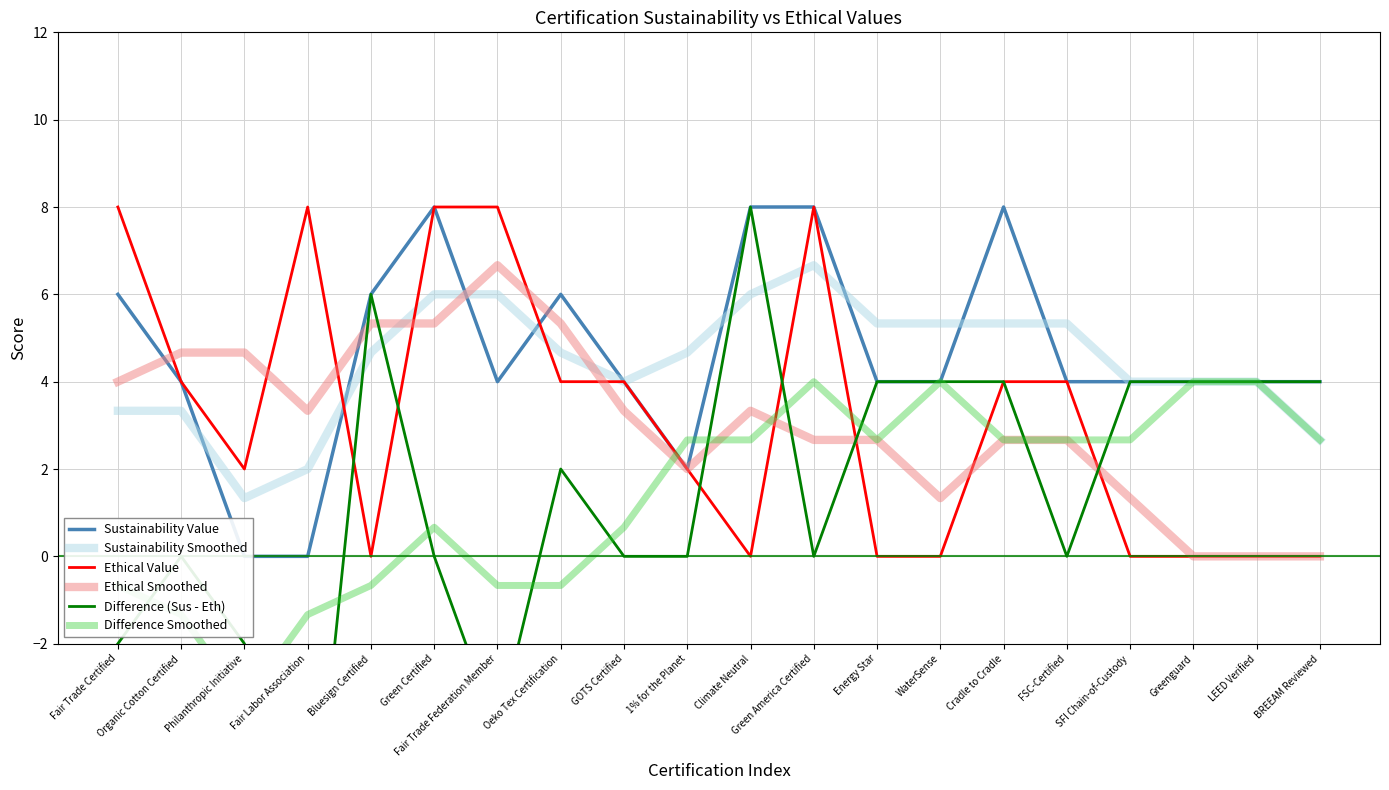

What position from the right is GOTS Certified?

12